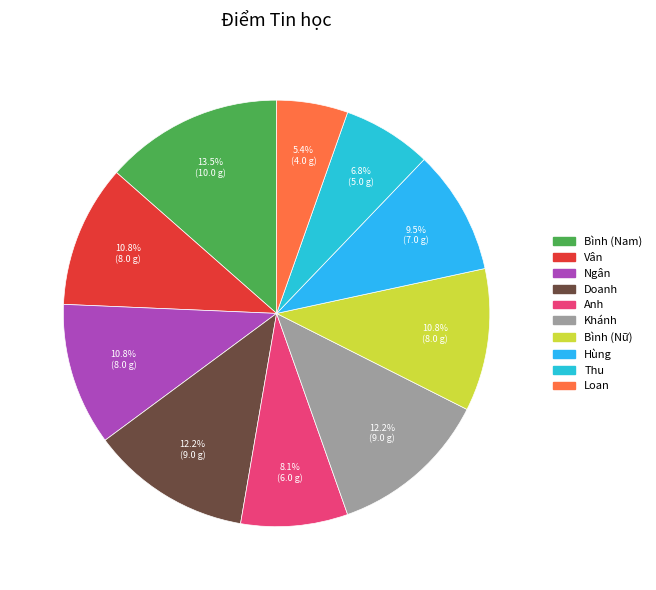

To the nearest percent, what portion does Bình (Nữ) represent?

11%